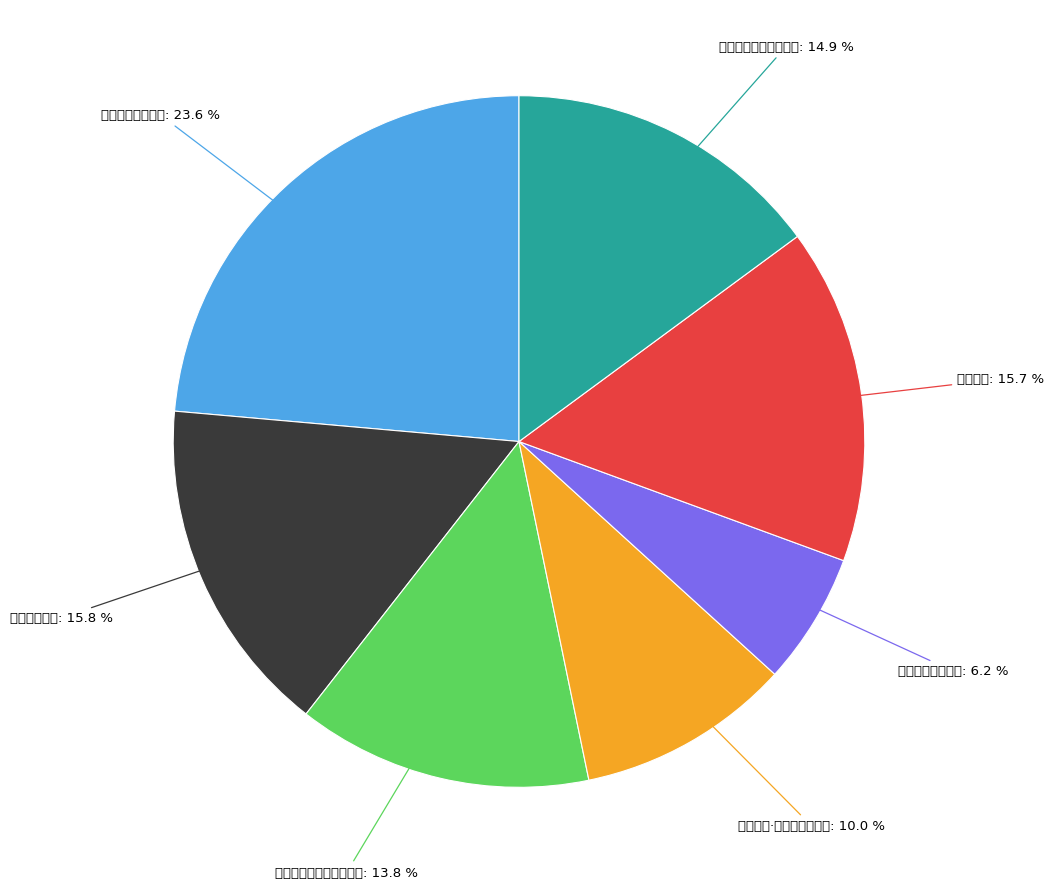

What is the smallest slice in the pie chart?

清友堂为吕宾峰题